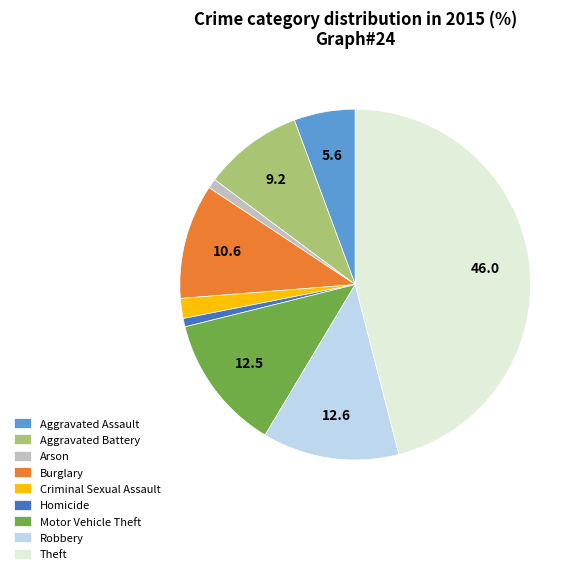

Which category has the biggest portion of the pie?

Theft